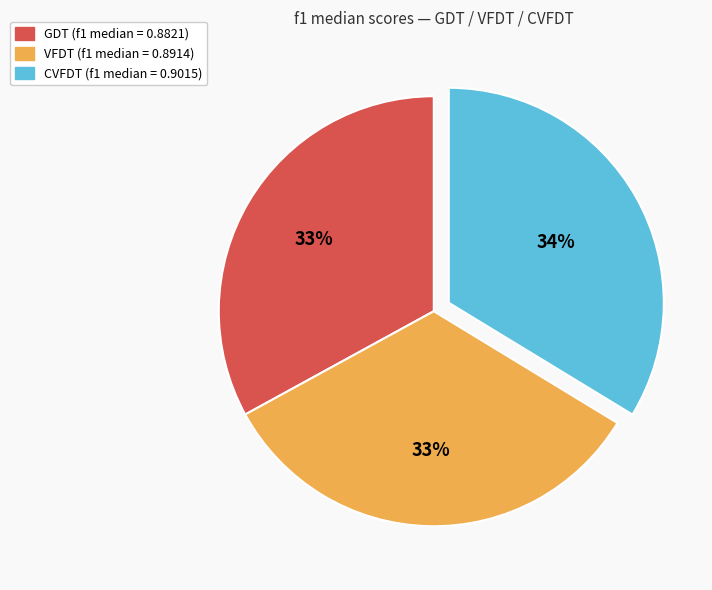

What percentage is the CVFDT slice, to the nearest percent?

34%